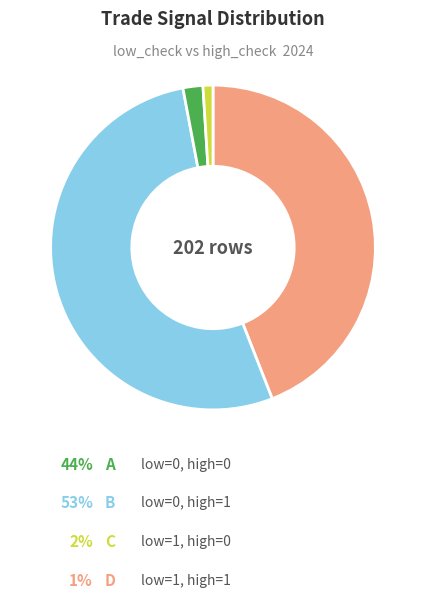

Does any single category account for the majority?

Yes